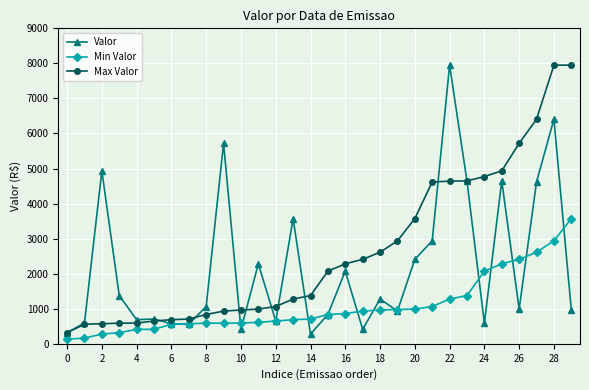

What is the value of the Max Valor point at the 15th from the left?

1376.7